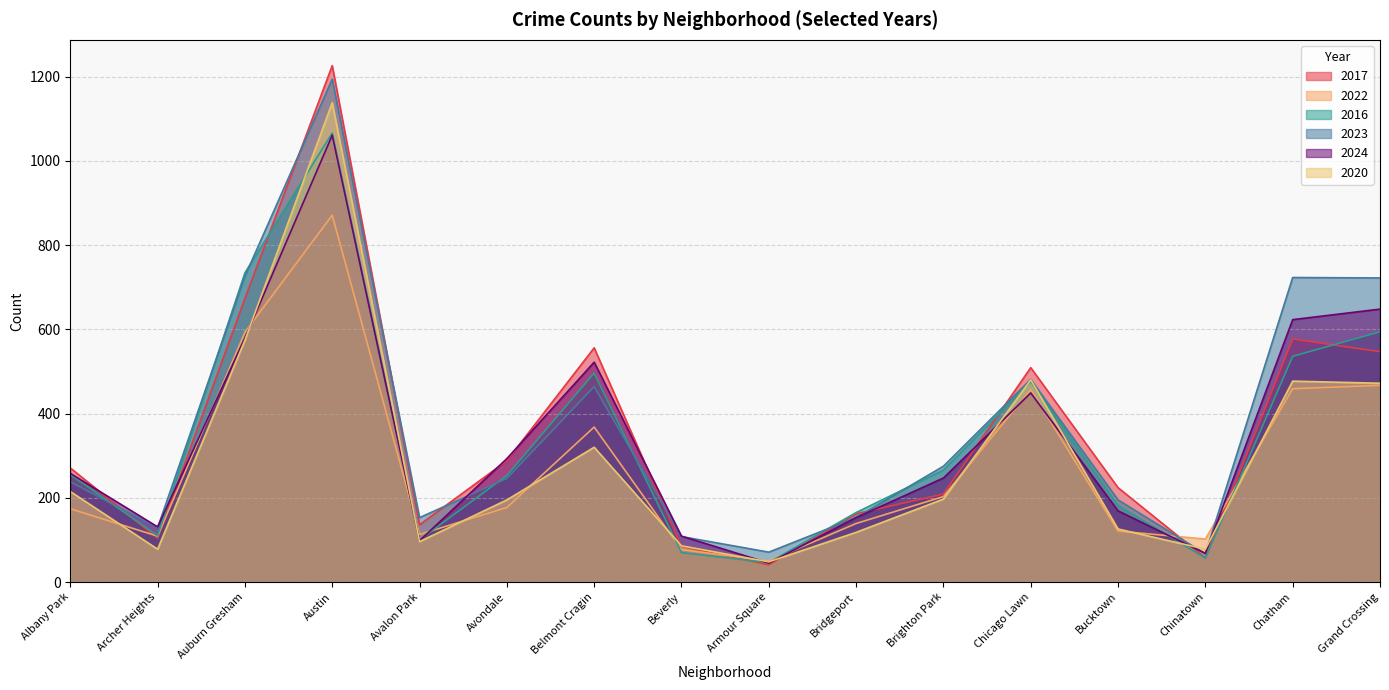

Reading left to right, transcribe all the data shown in this chart.

2017: 271	104	673	1226	136	288	556	85	41	162	209	509	224	57	577	547
2022: 174	109	593	871	113	177	368	77	50	139	203	457	121	102	459	467
2016: 255	110	734	1066	100	253	496	70	46	165	266	476	182	57	536	594
2023: 238	129	726	1194	153	246	464	108	71	153	275	481	195	67	723	722
2024: 258	131	579	1061	98	293	522	109	45	153	247	449	169	68	623	648
2020: 215	78	574	1138	96	195	320	86	48	118	197	480	126	78	477	472